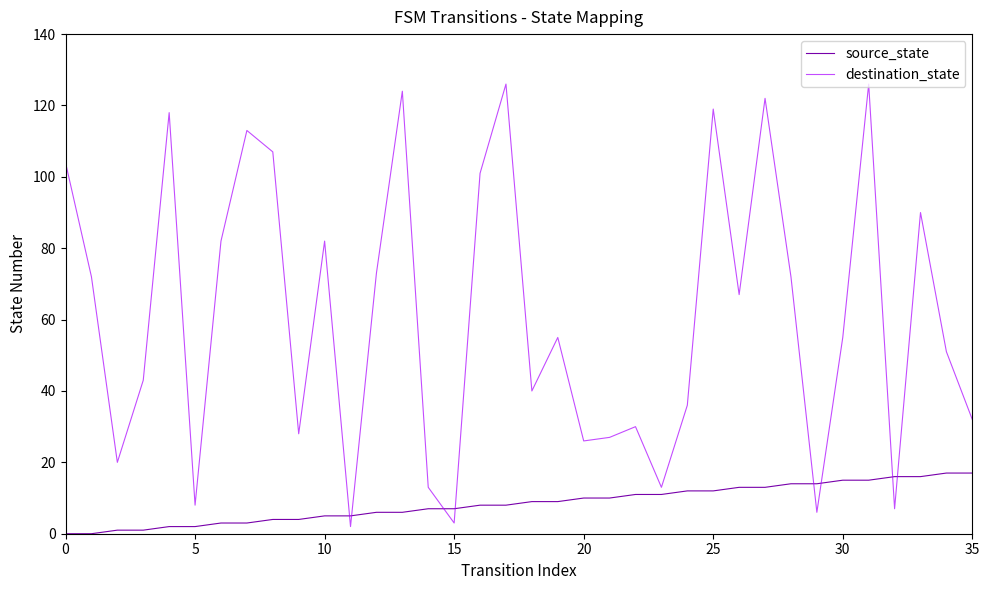

After their last crossing, which series has the higher values: source_state or destination_state?

destination_state